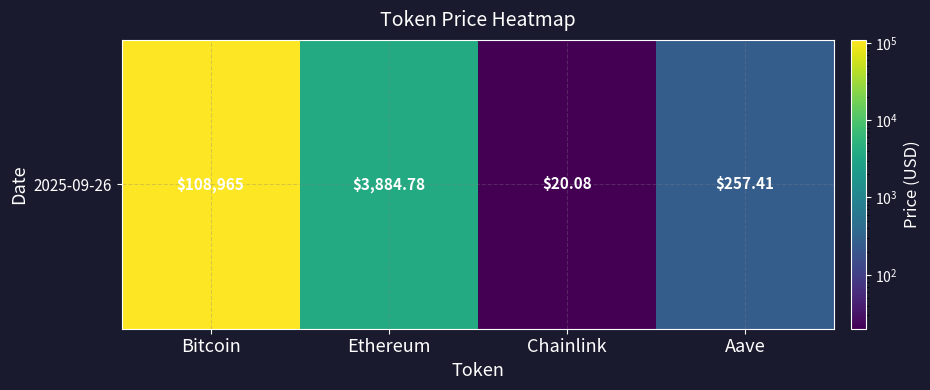

What is the greatest value displayed?

108965.0